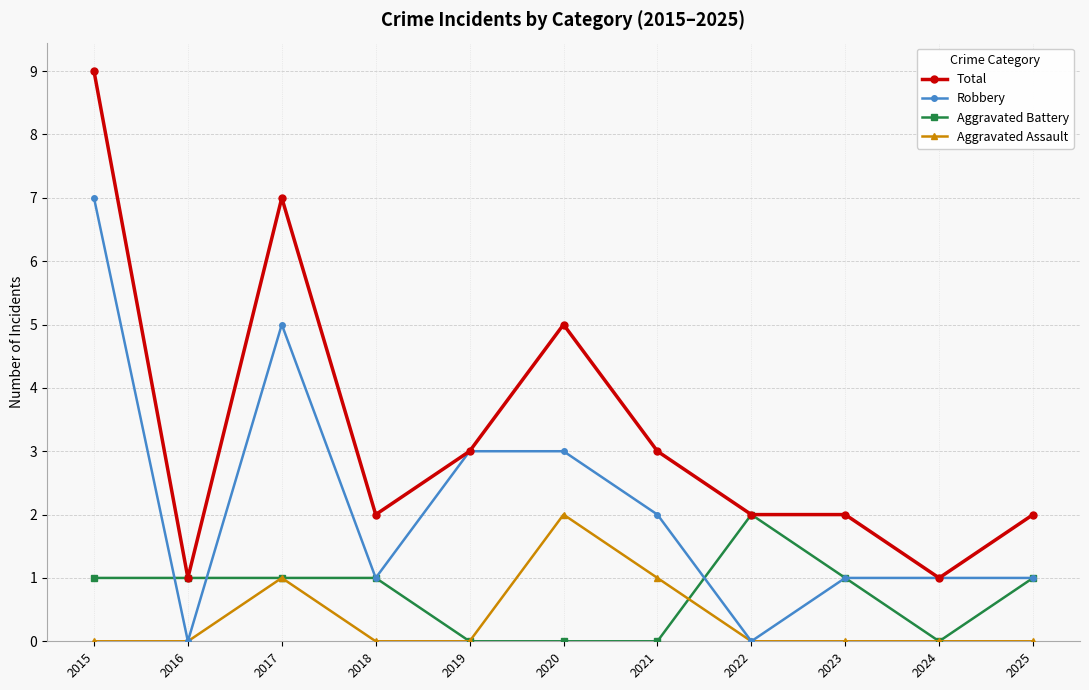

Which series has the largest range (max minus min)?

Total